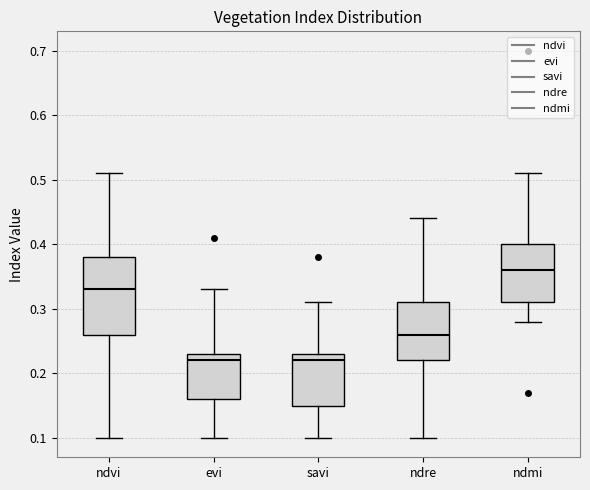

Where does the lower whisker of the box for ndvi end on the y-axis? The values are not printed on the chart, so give them approximately, as read against the axis.

0.10